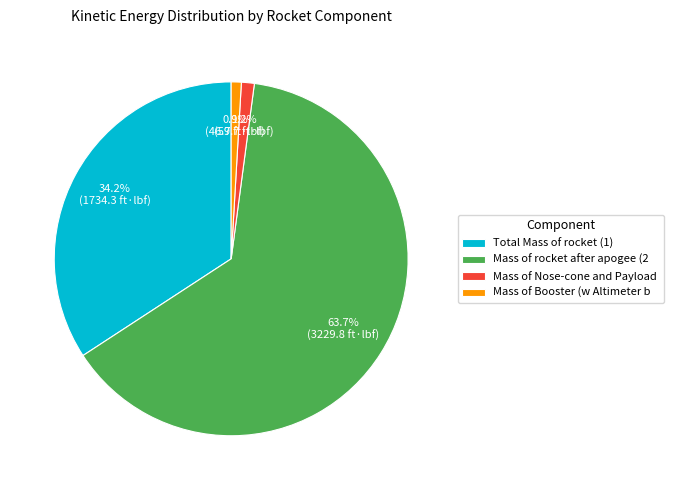

Count the number of slices in the pie.

4